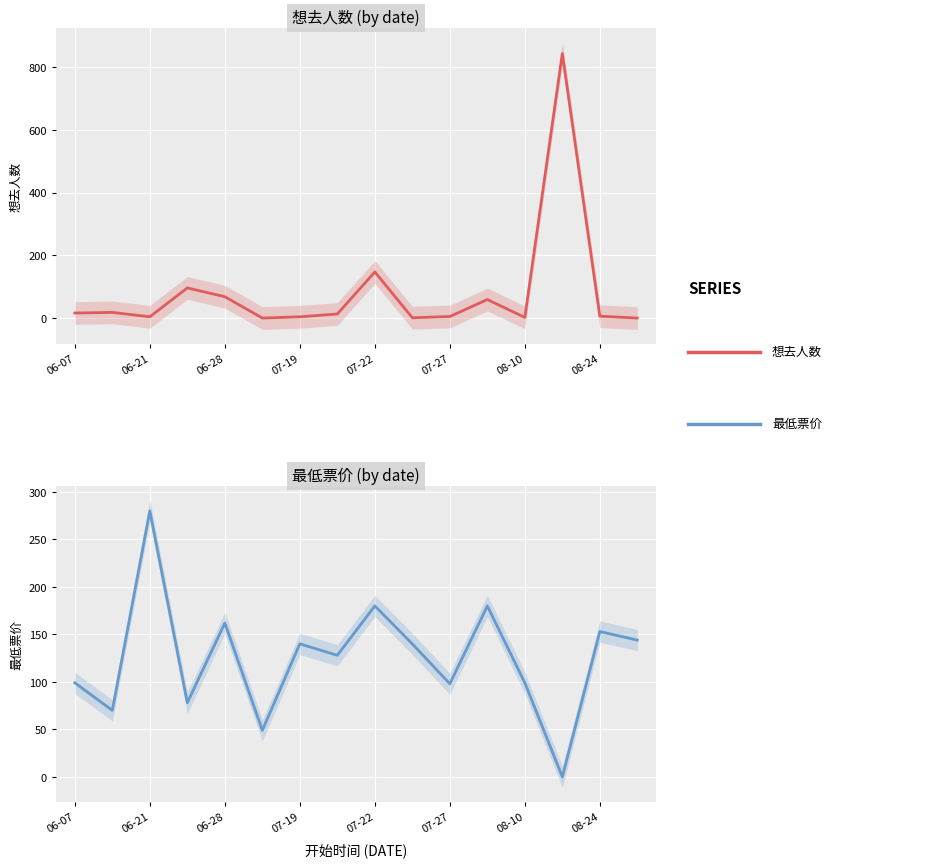

At how many categories does at least one series exceed 727?

1